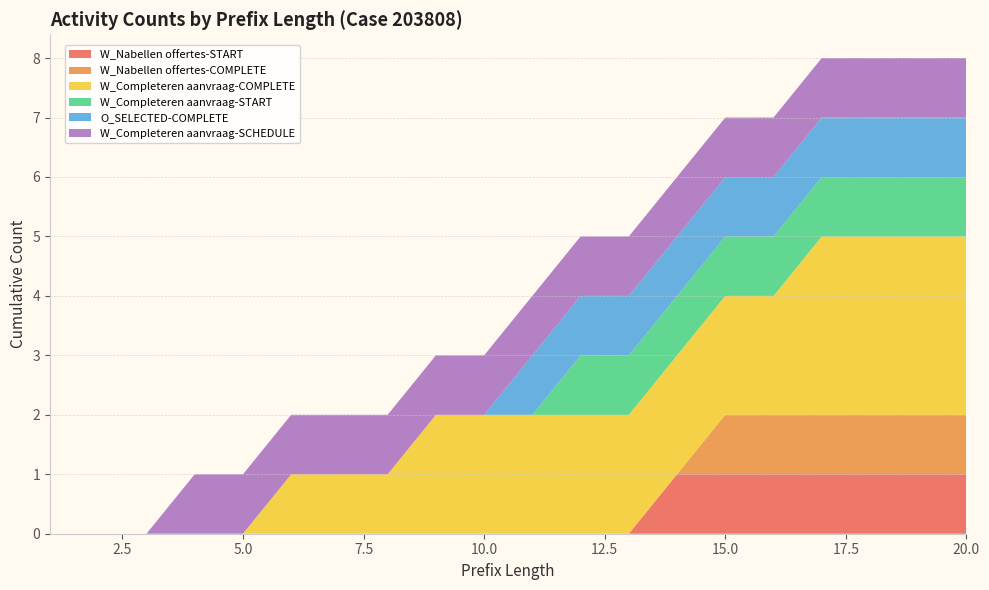

Reading left to right, transcribe all the data shown in this chart.

W_Nabellen offertes-START: 0	0	0	0	0	0	0	0	0	0	0	0	0	1	1	1	1	1	1	1
W_Nabellen offertes-COMPLETE: 0	0	0	0	0	0	0	0	0	0	0	0	0	0	1	1	1	1	1	1
W_Completeren aanvraag-COMPLETE: 0	0	0	0	0	1	1	1	2	2	2	2	2	2	2	2	3	3	3	3
W_Completeren aanvraag-START: 0	0	0	0	0	0	0	0	0	0	0	1	1	1	1	1	1	1	1	1
O_SELECTED-COMPLETE: 0	0	0	0	0	0	0	0	0	0	1	1	1	1	1	1	1	1	1	1
W_Completeren aanvraag-SCHEDULE: 0	0	0	1	1	1	1	1	1	1	1	1	1	1	1	1	1	1	1	1